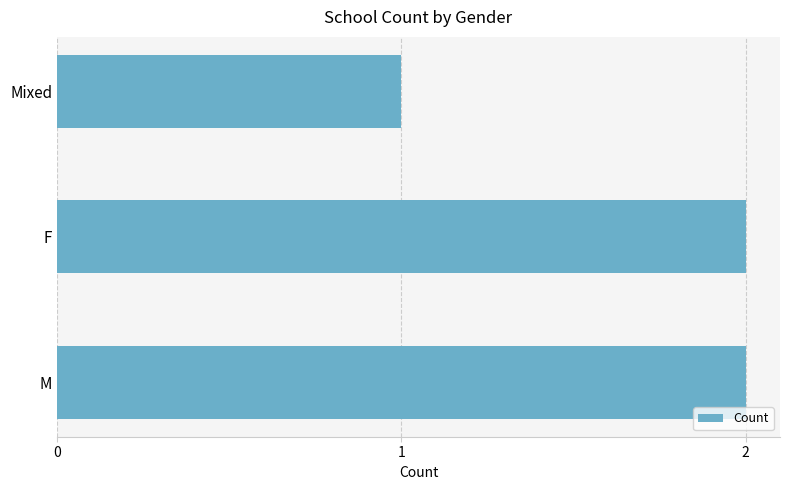

Is it true that the value at F is 3?

False